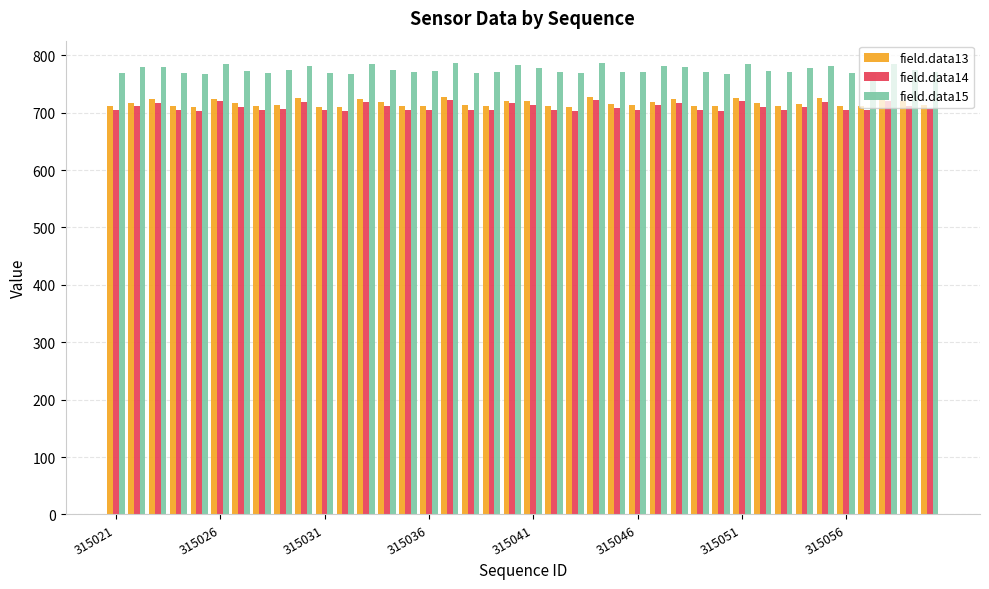

Count the number of categories in the chart.

40